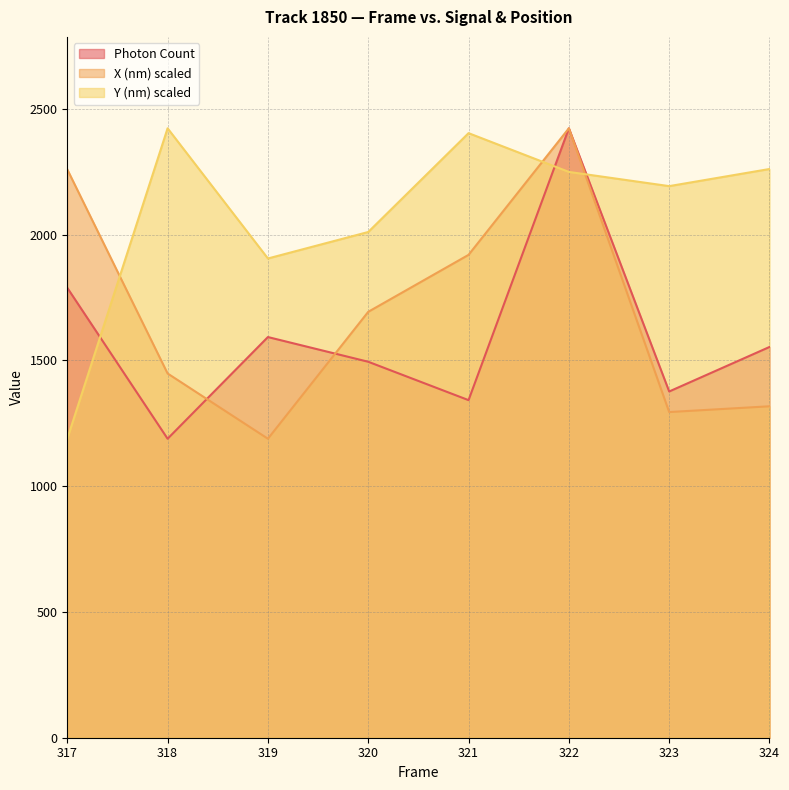

Where does the X (nm) scaled series first go above 1693?

317